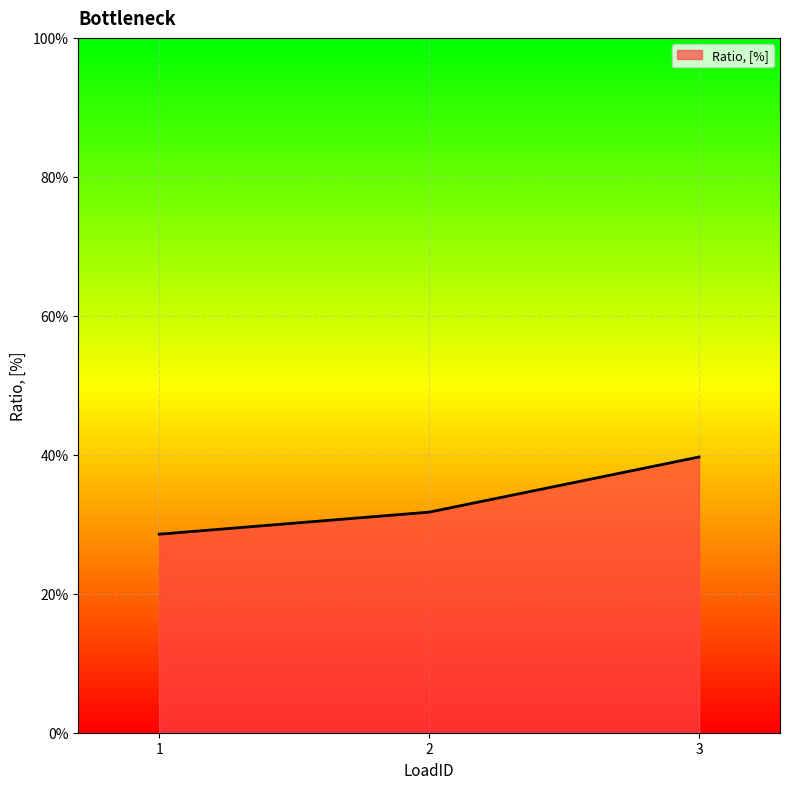

List the labels in order of value, largest first.

3, 2, 1